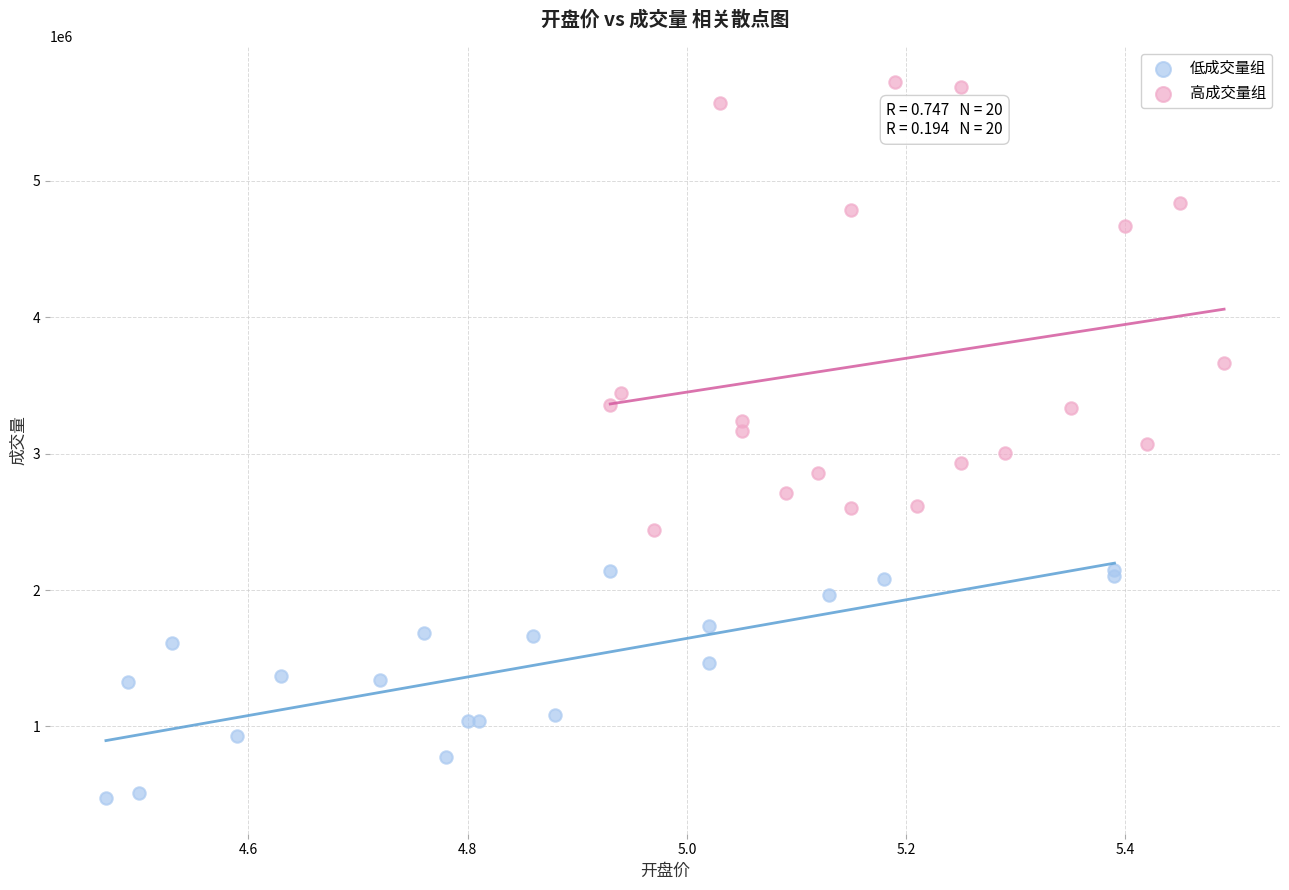

Which series has the widest spread of Y values?

高成交量组